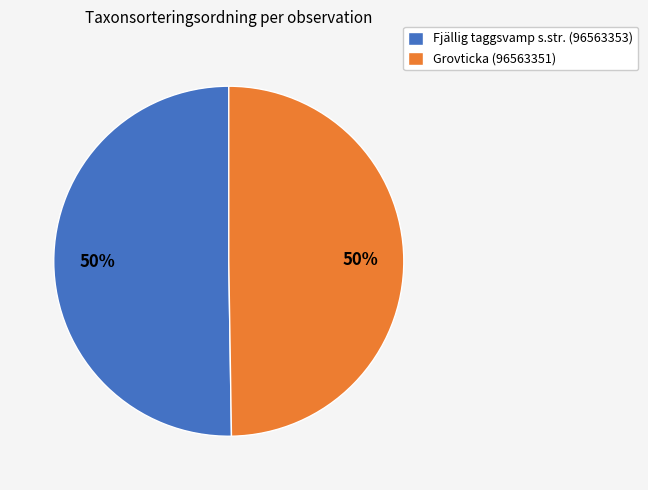

What is the ratio of the value at Fjällig taggsvamp s.str. (96563353) to the value at Grovticka (96563351)?

1.0